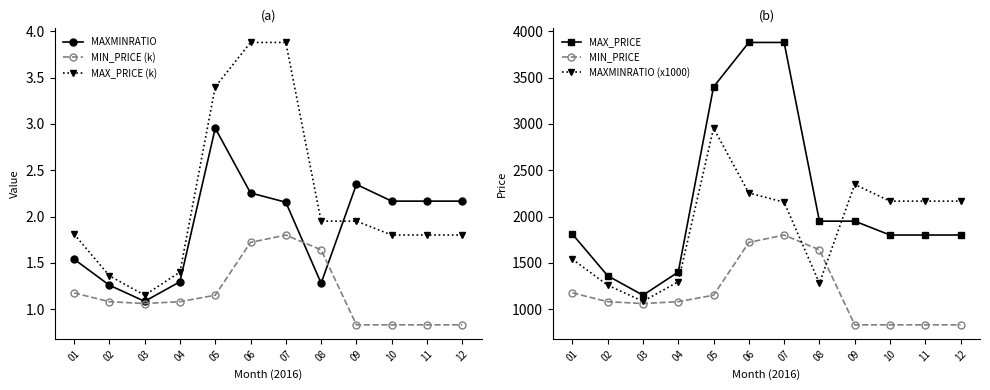

What is the sum of the MAXMINRATIO values at 08 and 12?

3.4